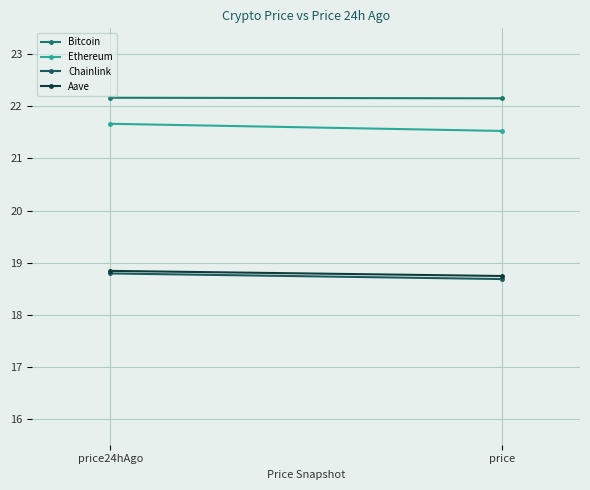

Which series has the largest range (max minus min)?

Ethereum